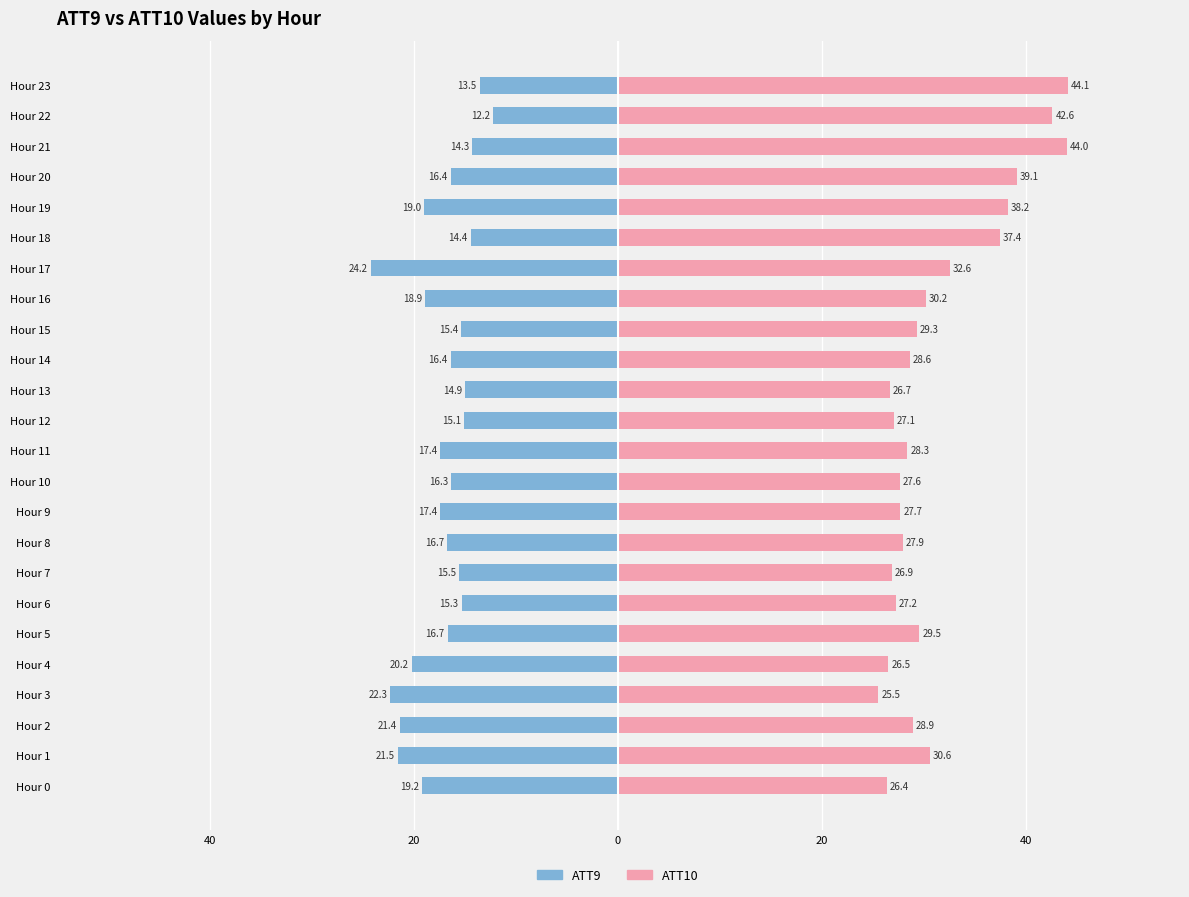

Are the bars grouped side by side (vs. stacked)?

Yes